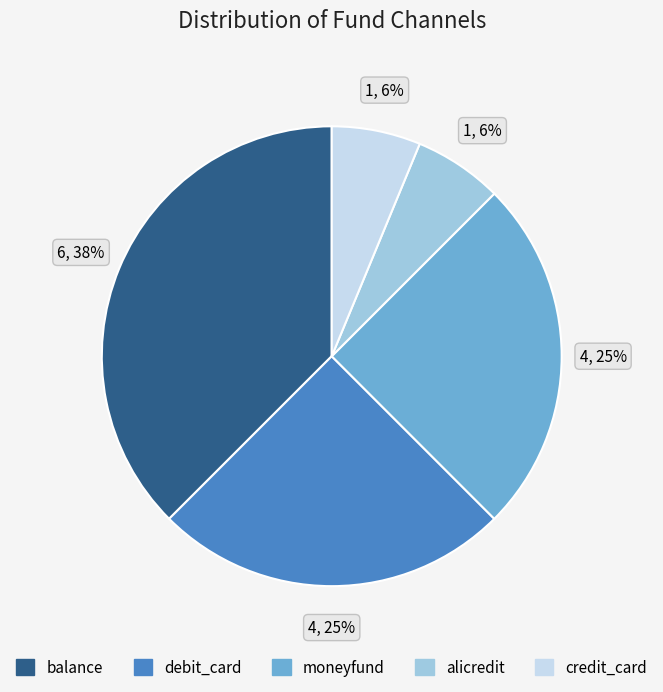

To the nearest percent, what is the average slice percentage?

20%